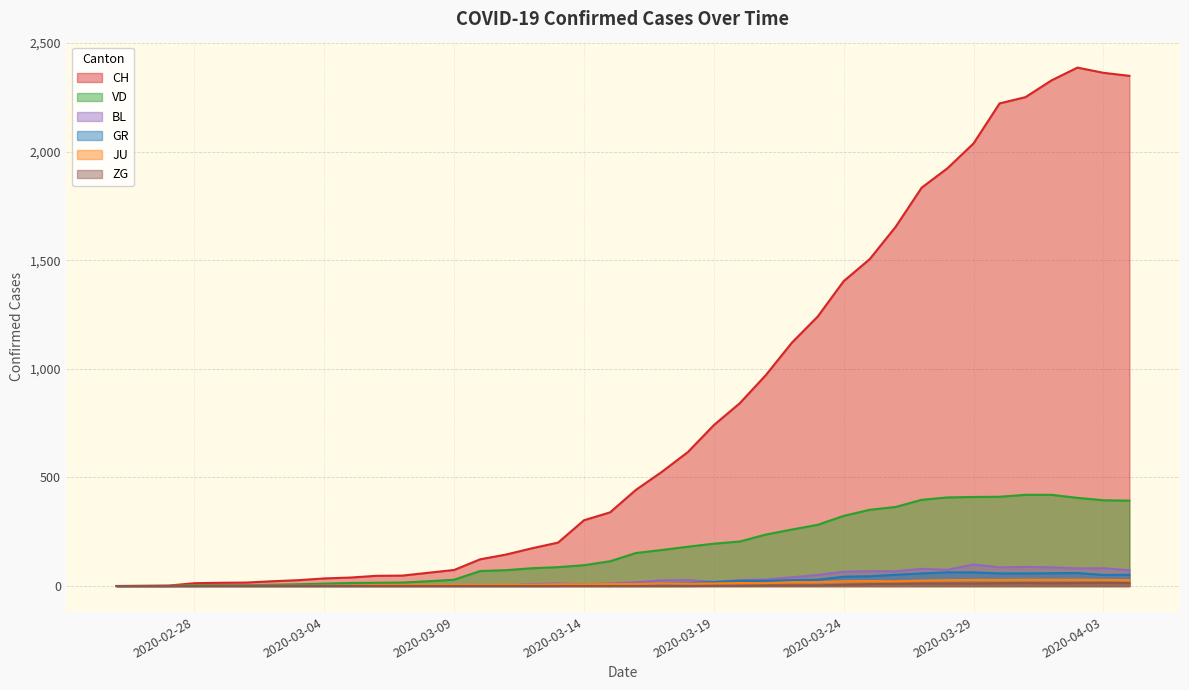

What is the highest value of the GR series?

63